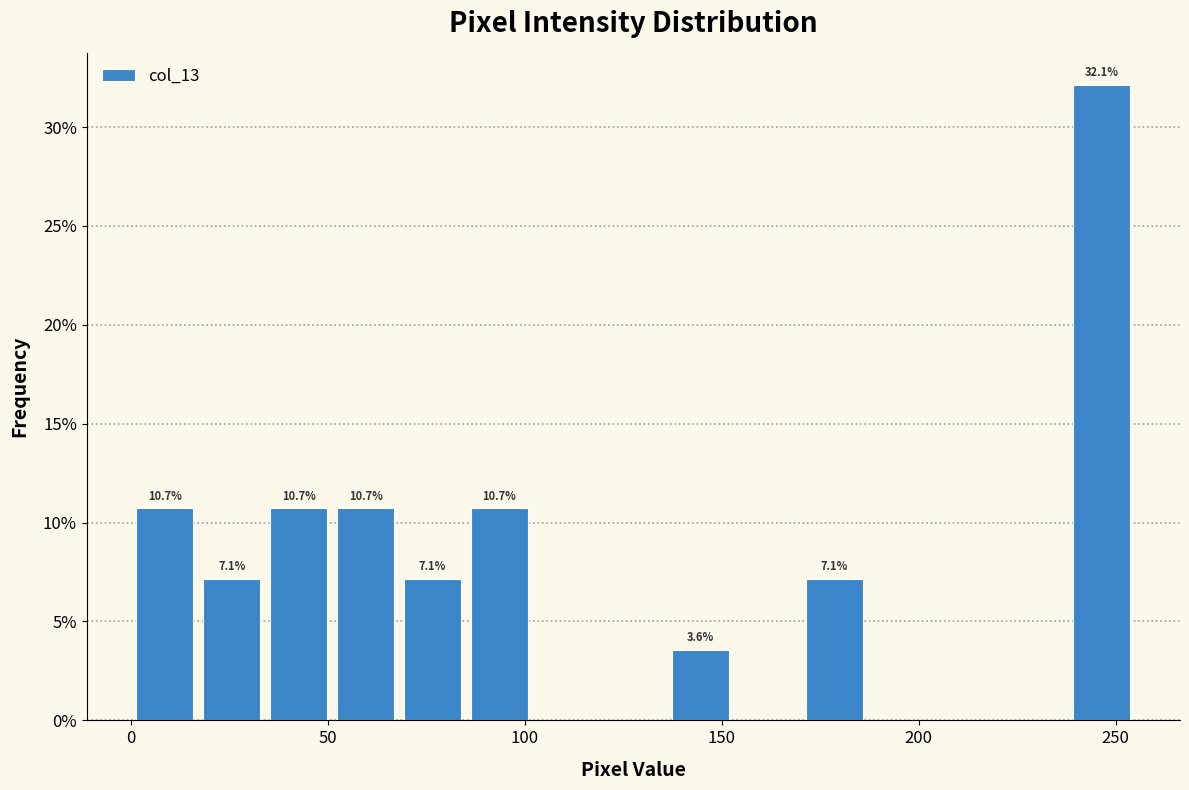

Read against the x-axis, roughly where is the centre of the tallest bar?

245